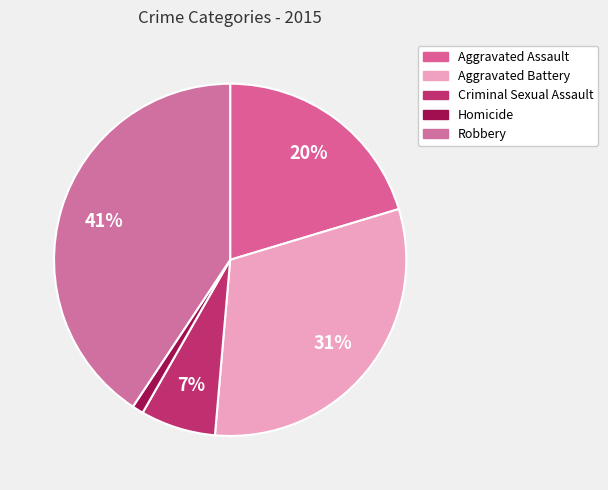

To the nearest percent, what is the difference between the Criminal Sexual Assault and Aggravated Assault slice percentages?

13%